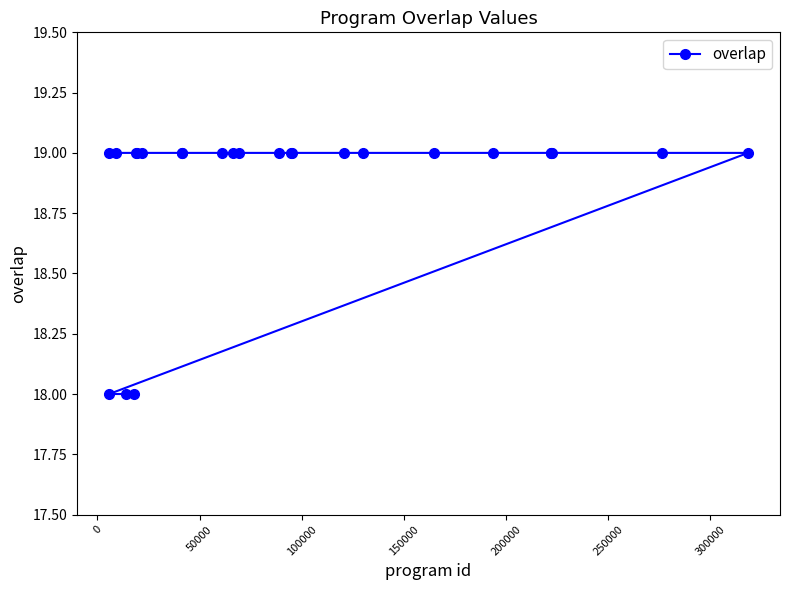

Count the number of data series in this chart.

1